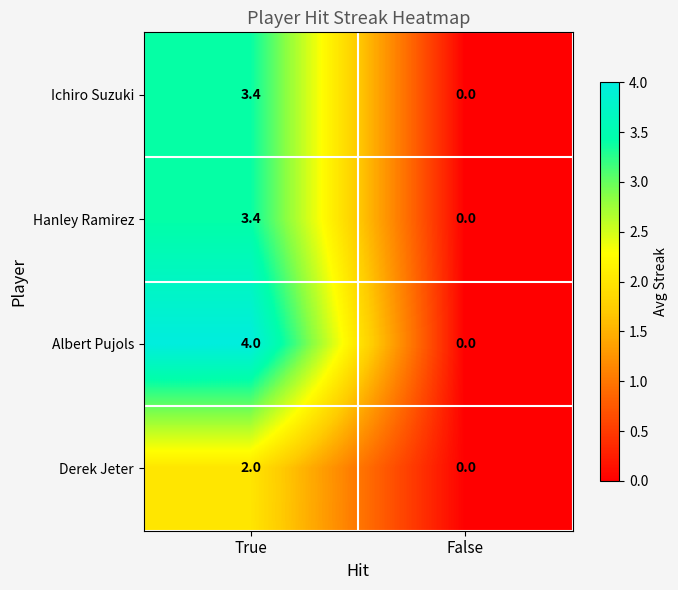

What is the difference between the maximum and minimum values in the Hanley Ramirez series?

3.4